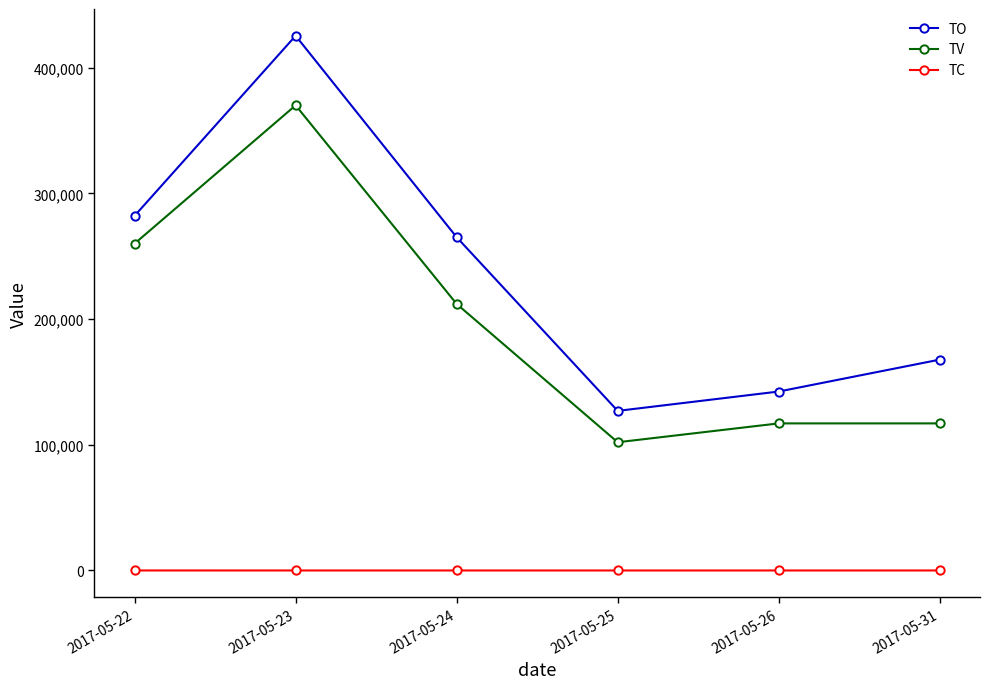

What is the maximum value shown in the chart?

425350